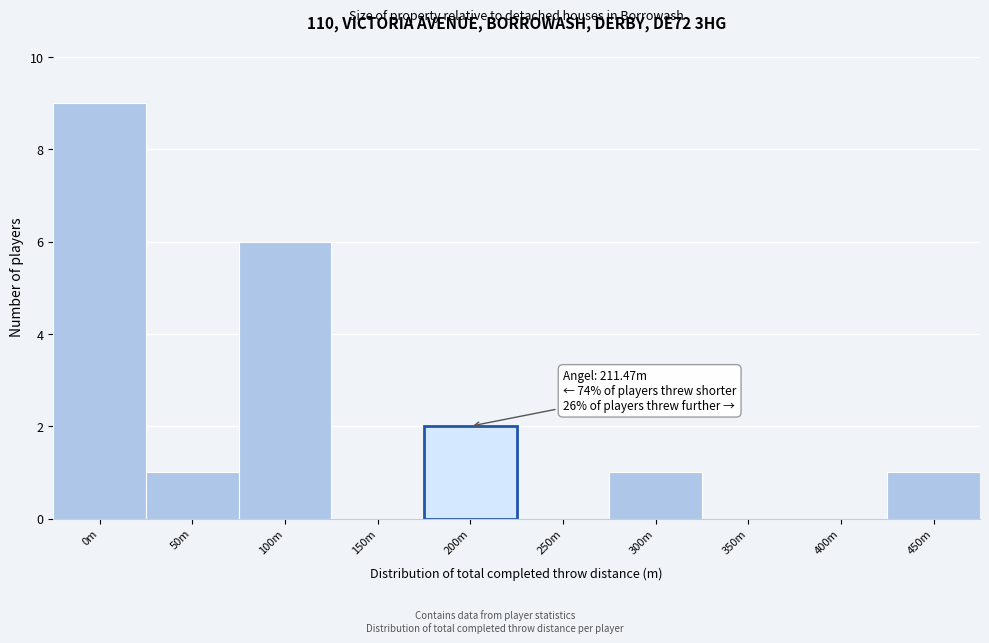

Reading left to right, extract all data points from this chart.

0m=9	50m=1	100m=6	150m=0	200m=2	250m=0	300m=1	350m=0	400m=0	450m=1